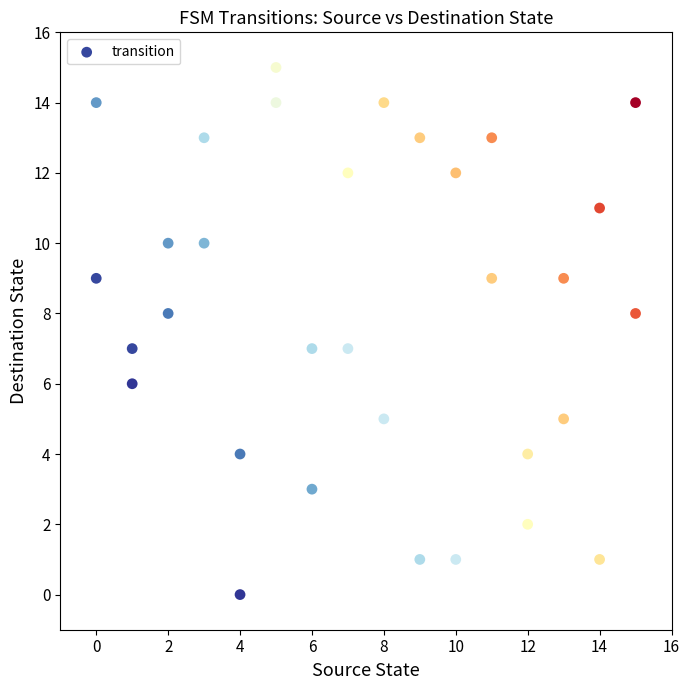

What is the range of X values (max minus min)?

15